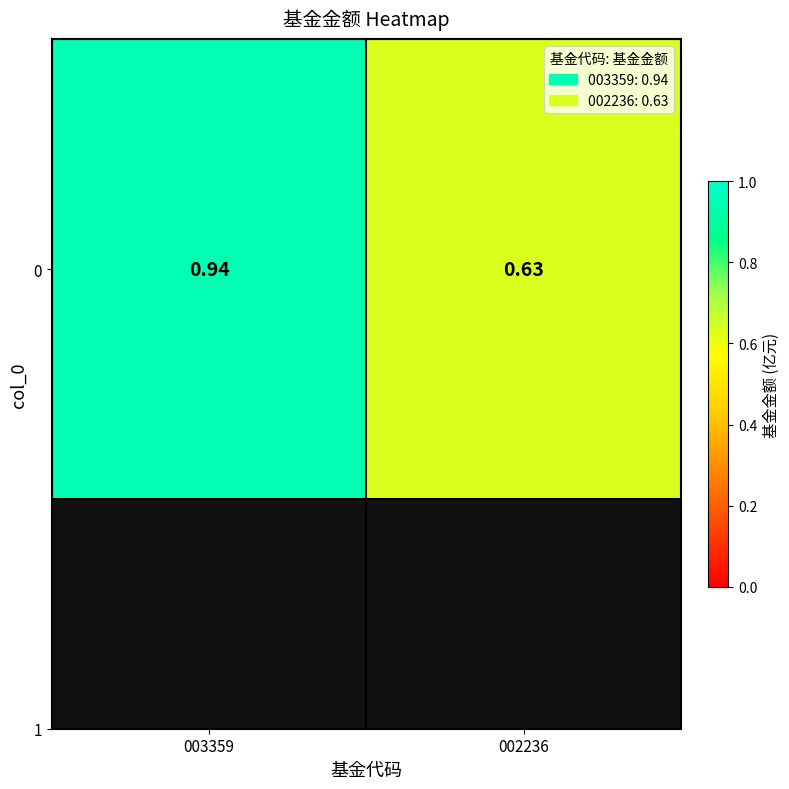

Count the values in the range 0 to 1.

2